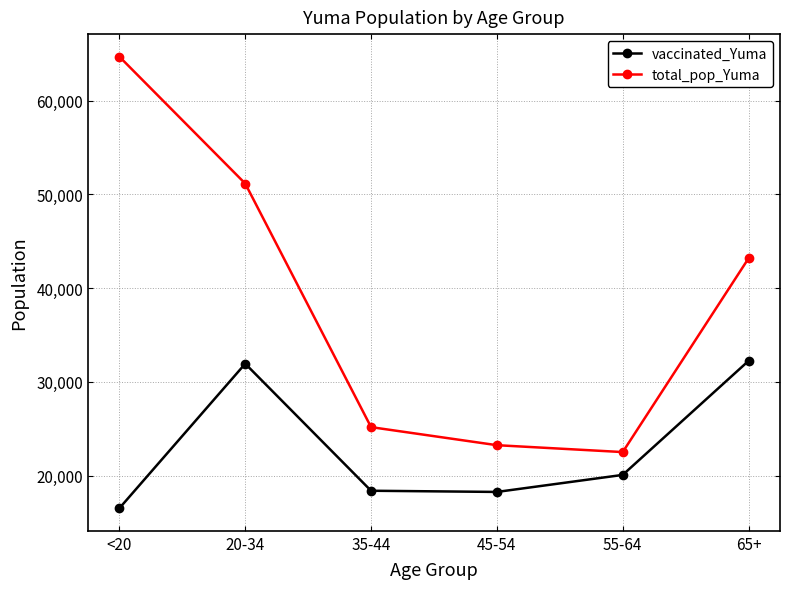

Is this an area chart (filled region under the line)?

No